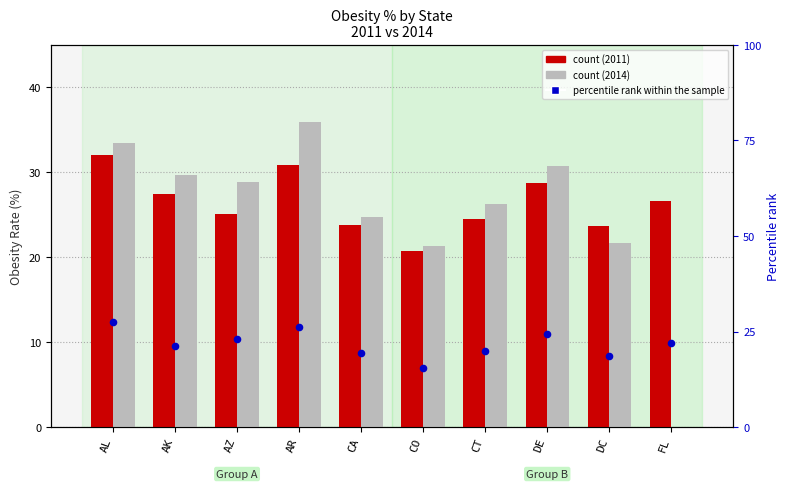

At how many categories does at least one series exceed 2?

10